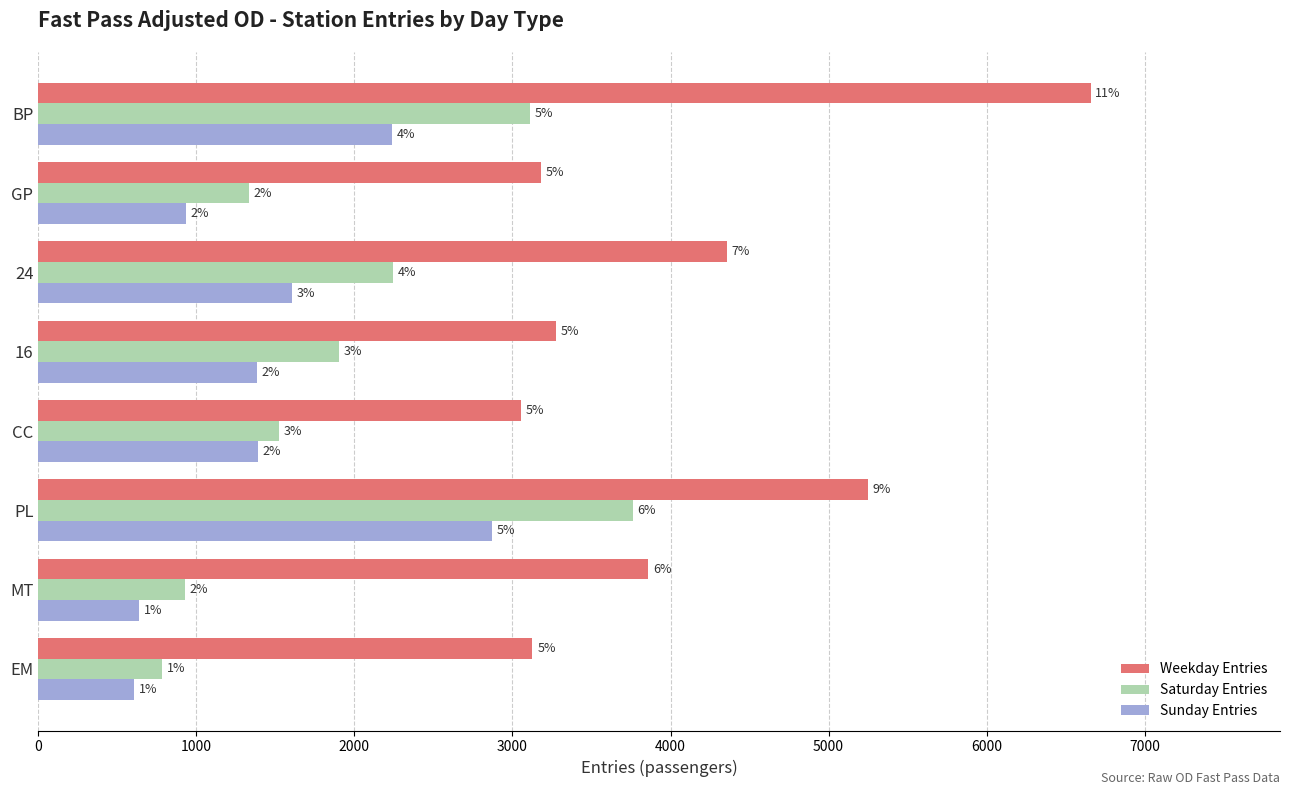

What are all the series names shown in the legend?

Weekday Entries, Saturday Entries, Sunday Entries